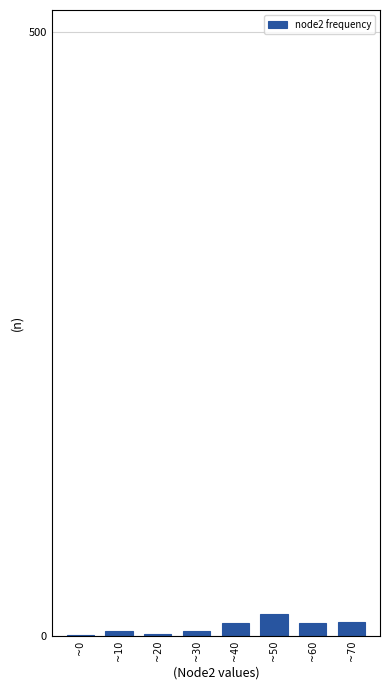

Is it true that the value at ~60 is 11?

True